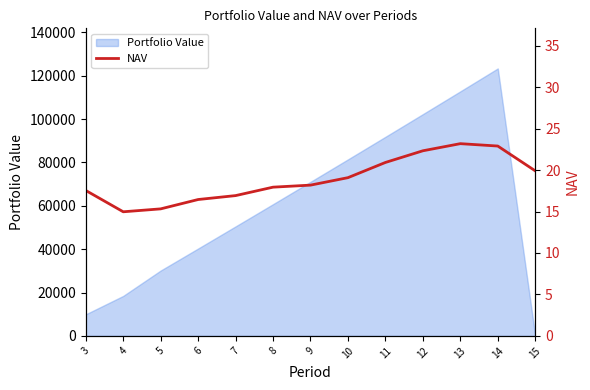

The value at 14 is 34.8. True or false?

False